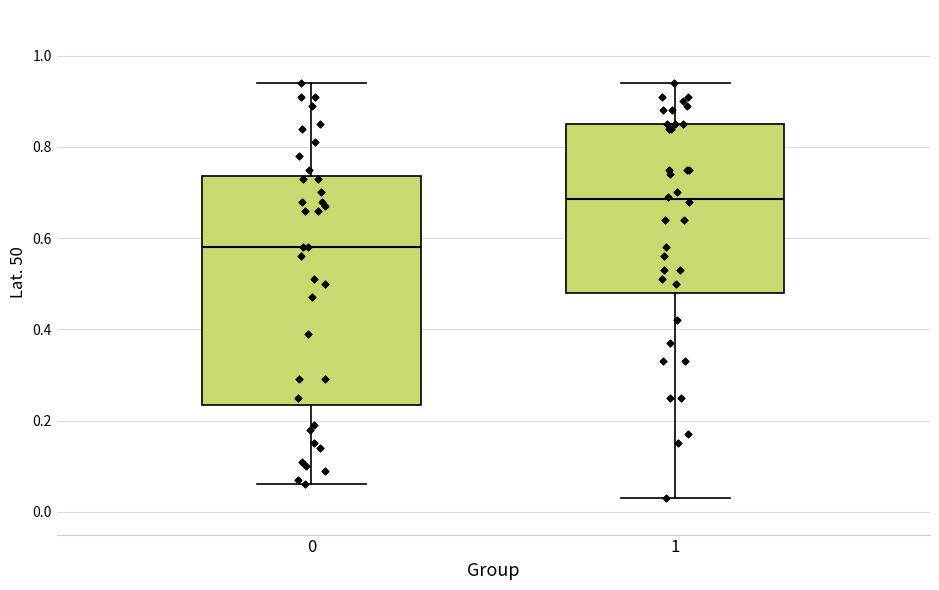

Reading left to right, transcribe this box plot: for each box, give where its median line is, the range the box spans, and where its two whiskers end, as read against the y-axis. The values are not printed on the chart, so give them approximately, as read against the axis.

0: median 0.58, box 0.24 to 0.74, whiskers 0.06 to 0.94
1: median 0.68, box 0.48 to 0.86, whiskers 0.04 to 0.94